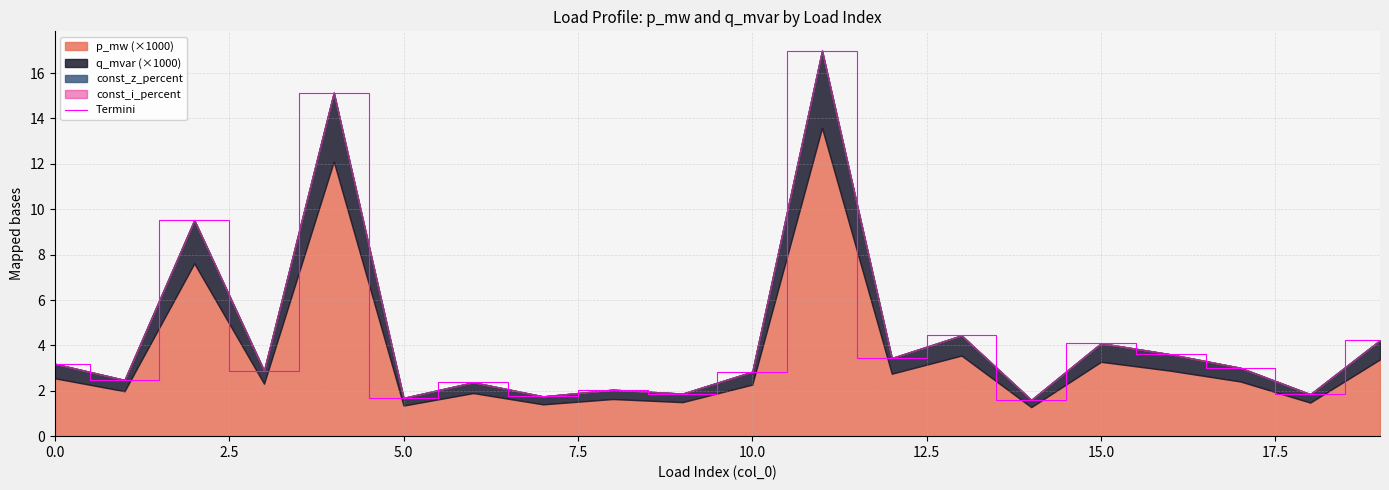

True or false: there are more than 1 points higher than both neighbors.

True